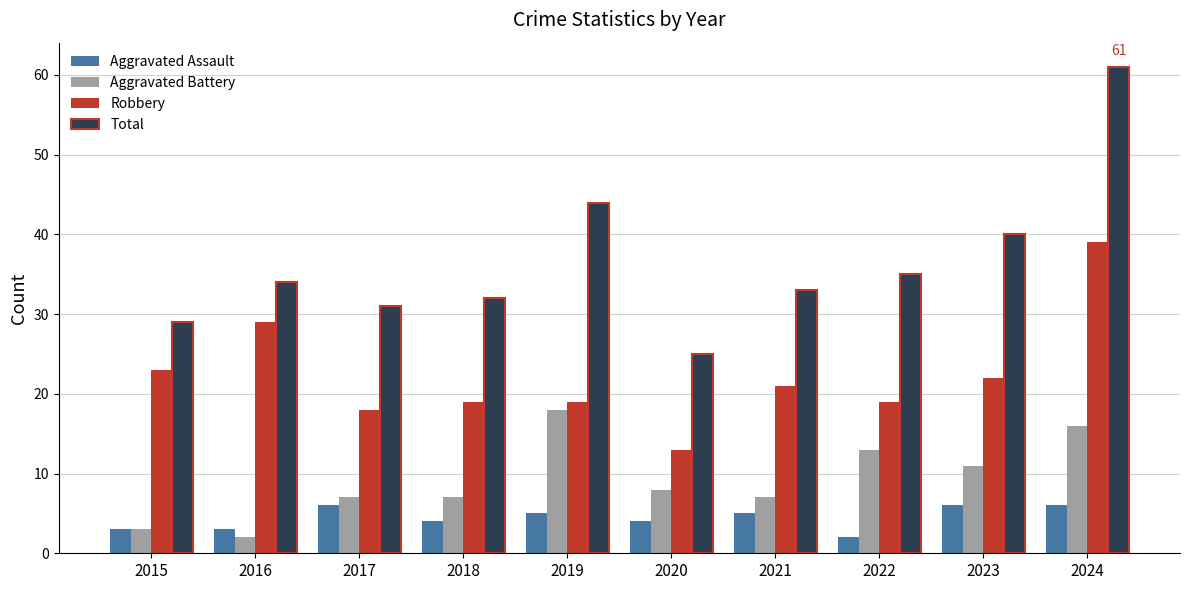

Does the chart contain any negative values?

No